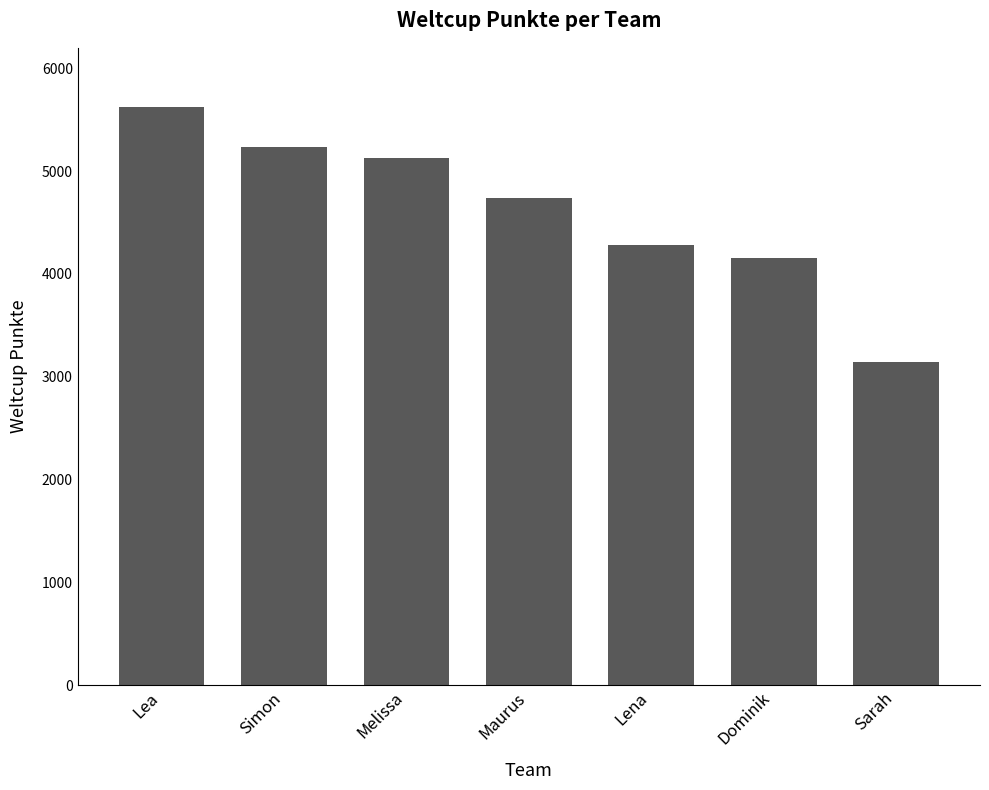

Is it true that the value at Sarah is 3147?

True